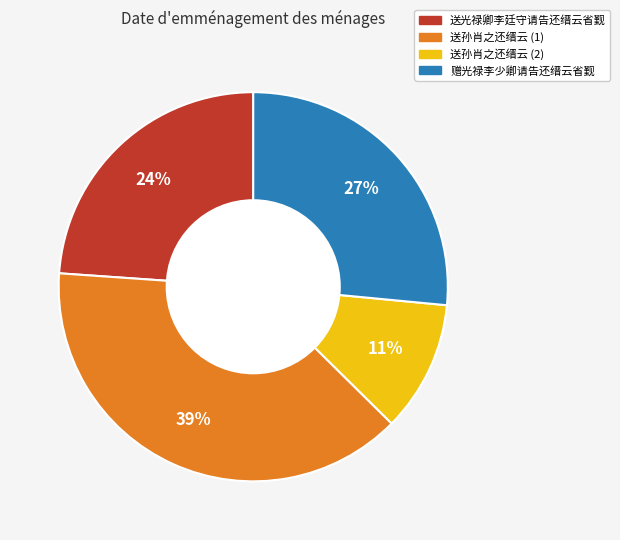

Approximately how many times larger is the value at 送孙肖之还缙云 (2) compared to 送孙肖之还缙云 (1)?

0.3